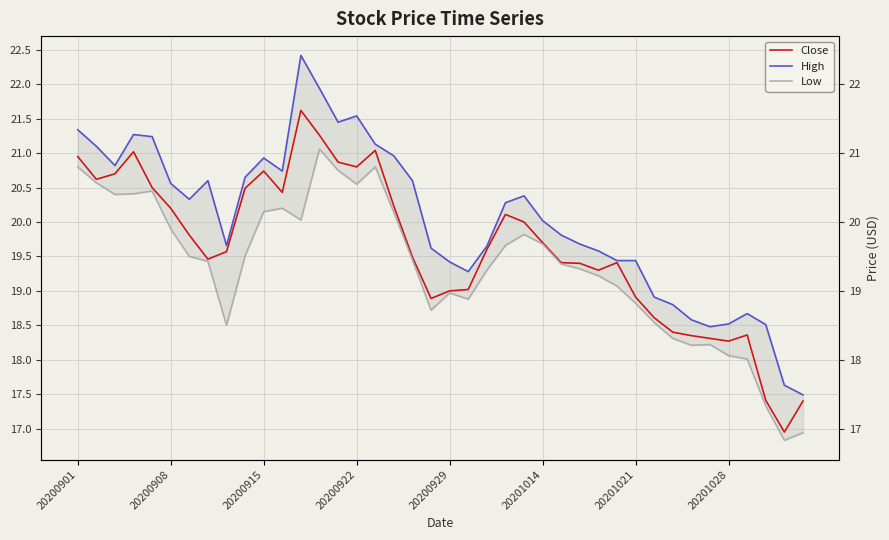

How many lines are shown in the chart?

3